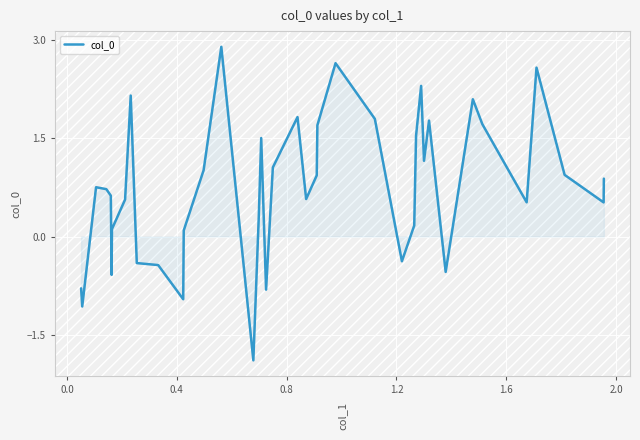

What is the average value?

0.7